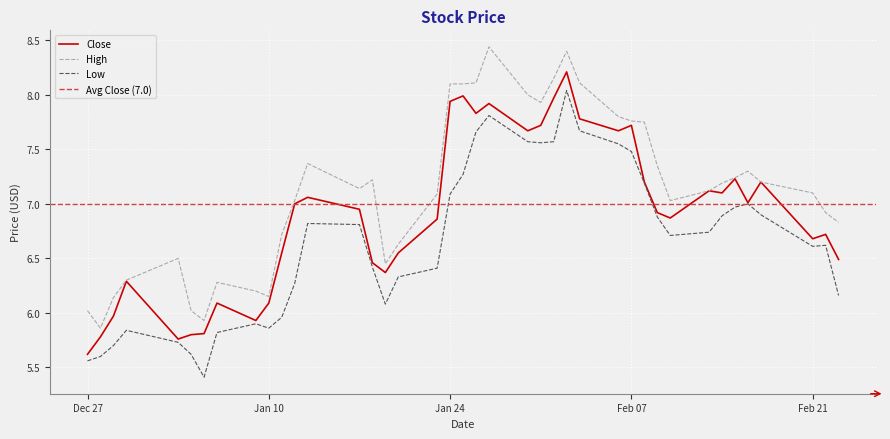

What is the total value across all series at 2023-01-12?

20.3